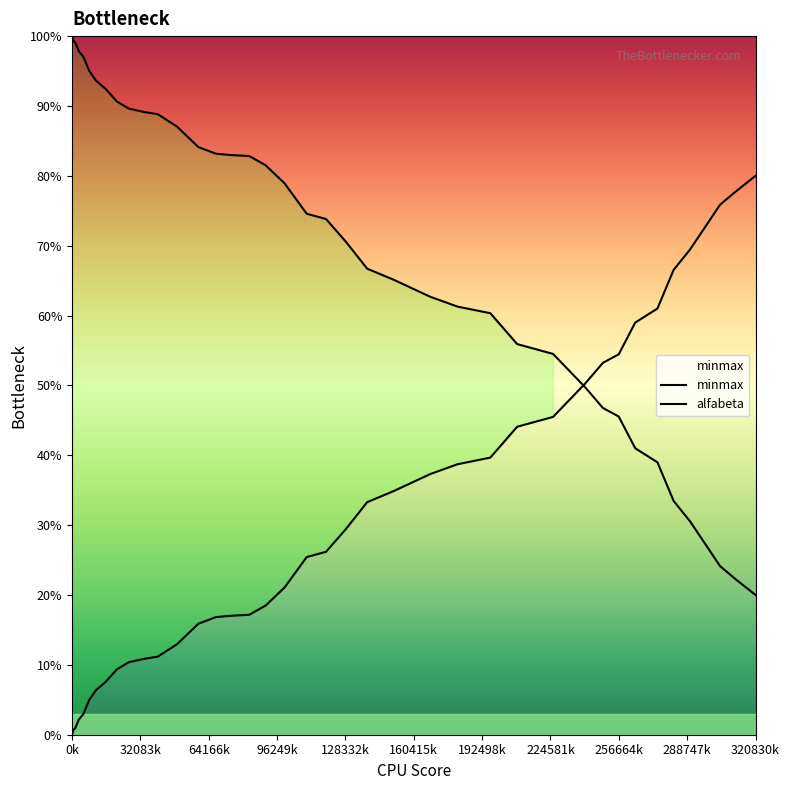

Which label corresponds to the largest value in the chart?

0k